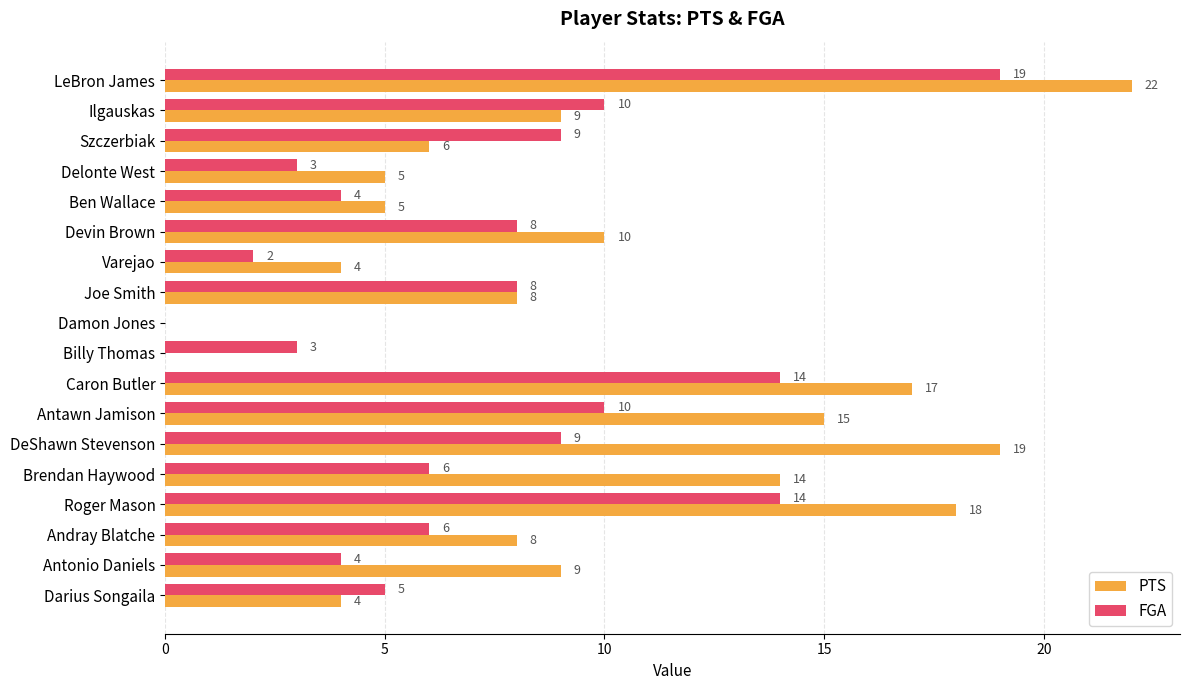

Is it true that FGA equals 4 at Caron Butler?

False